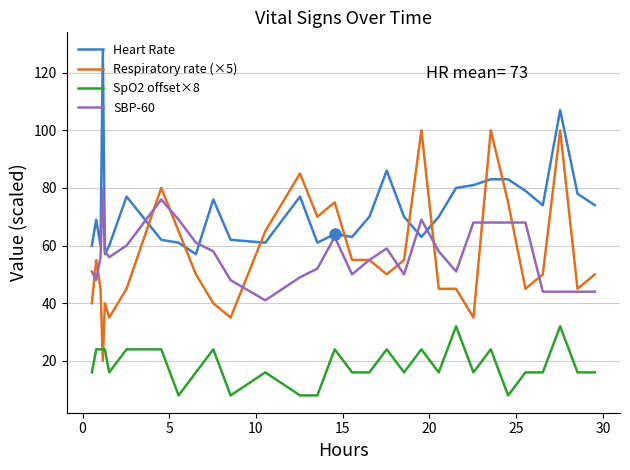

How many intersections are there between Respiratory rate (×5) and Heart Rate?

8